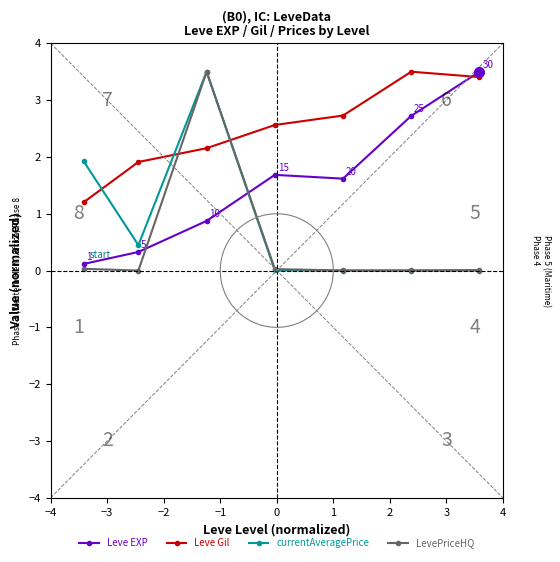

How many intersections are there between Leve Gil and currentAveragePrice?

3